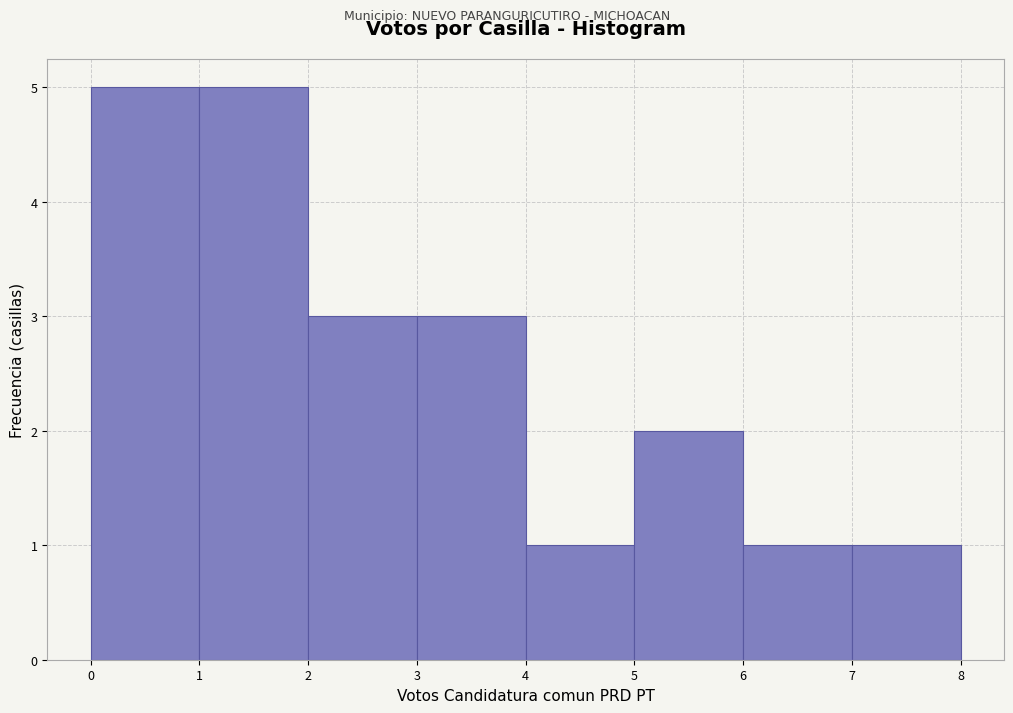

Reading left to right, list every bar in this chart as the range it spans on the x-axis followed by its height. The values are not printed on the chart, so give them approximately, as read against the axis.

0 to 1: 5
1 to 2: 5
2 to 3: 3
3 to 4: 3
4 to 5: 1
5 to 6: 2
6 to 7: 1
7 to 8: 1